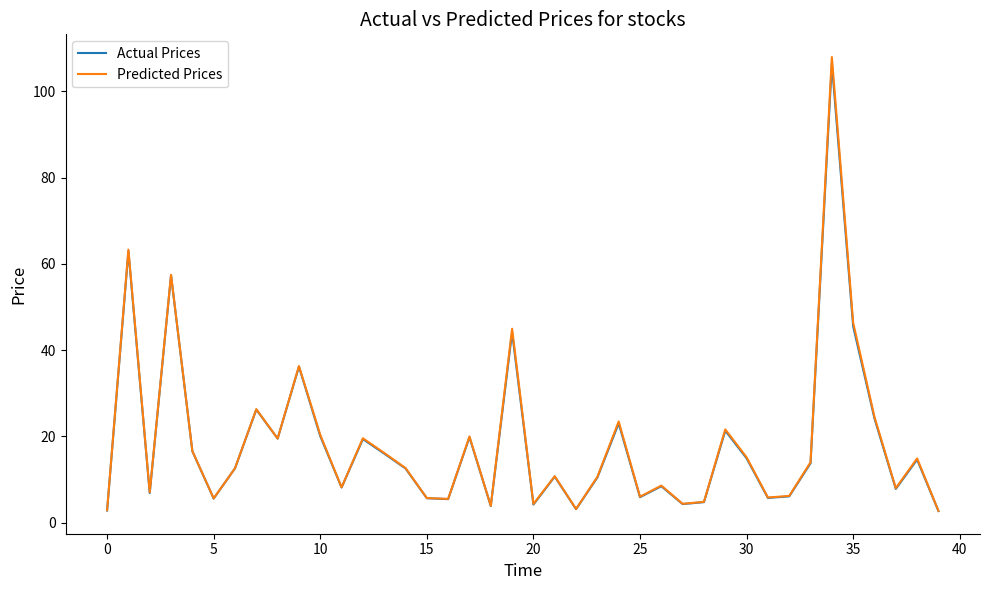

What is the maximum value shown in the chart?

108.0